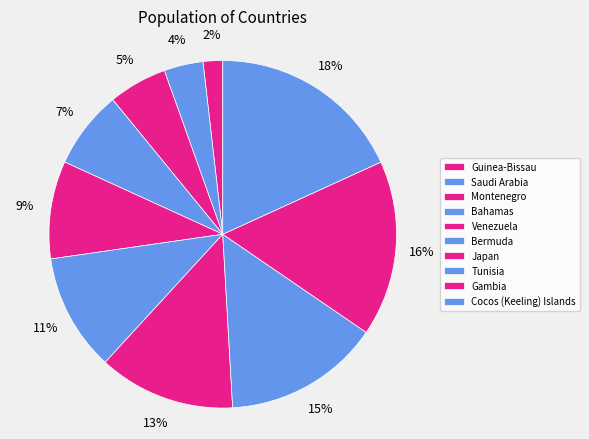

How many segments does this pie chart have?

10